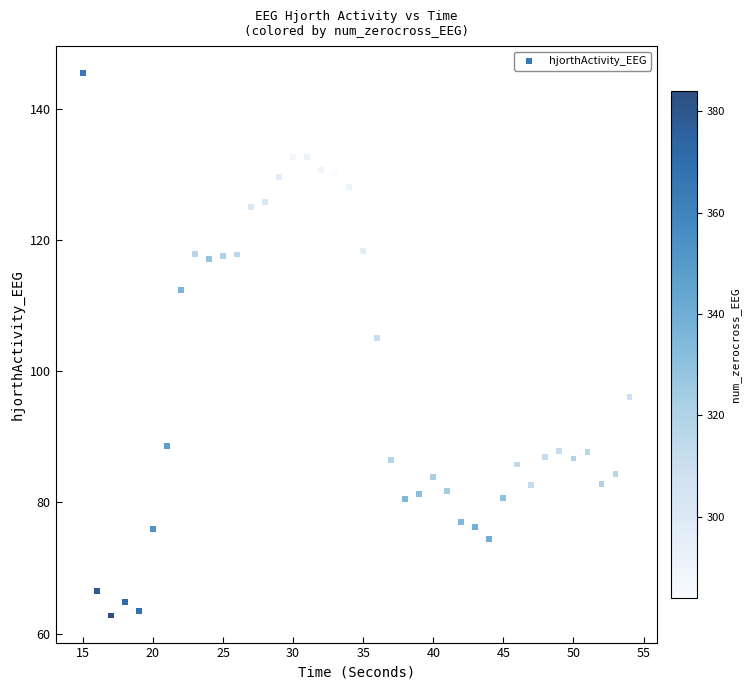

What Y value in the scatter plot is closest to 104?

105.1